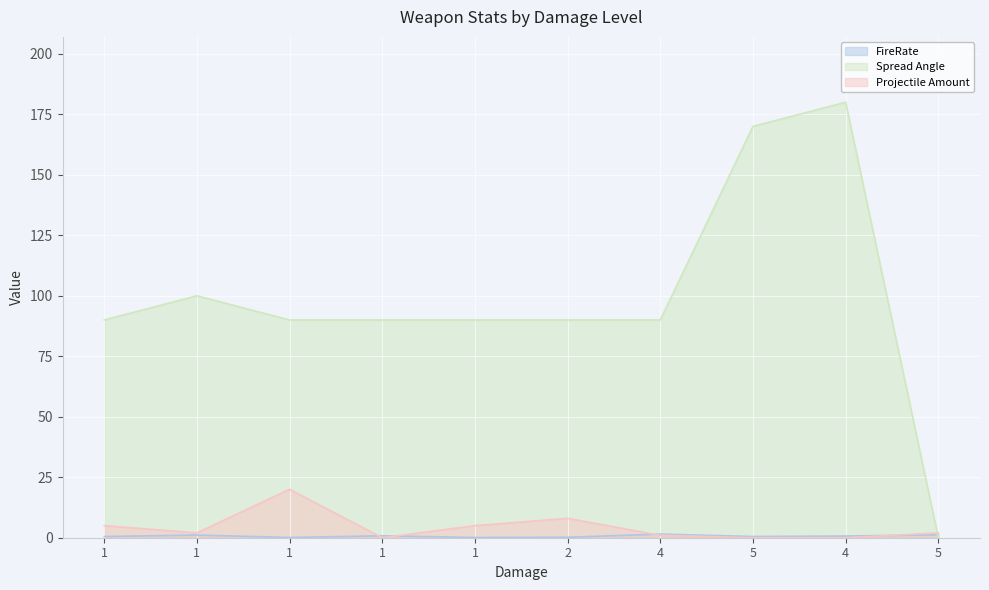

What is the maximum value for Spread Angle?

180.0